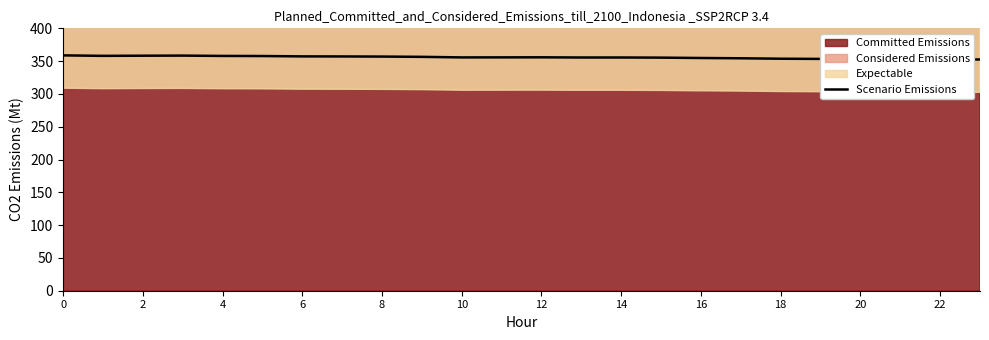

How many lines are shown in the chart?

1